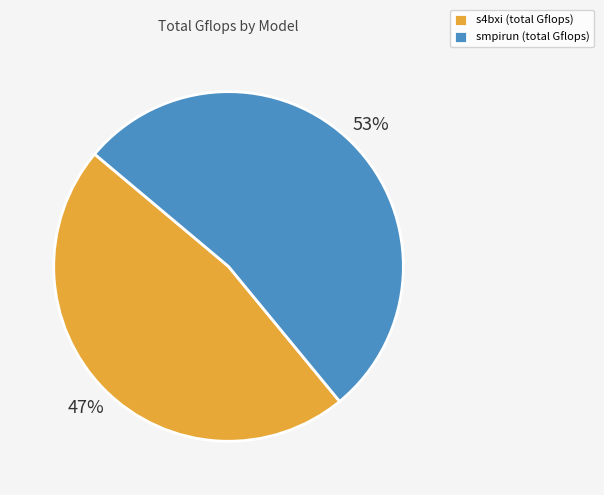

The smpirun (total Gflops) slice represents 53% of the pie. True or false?

True